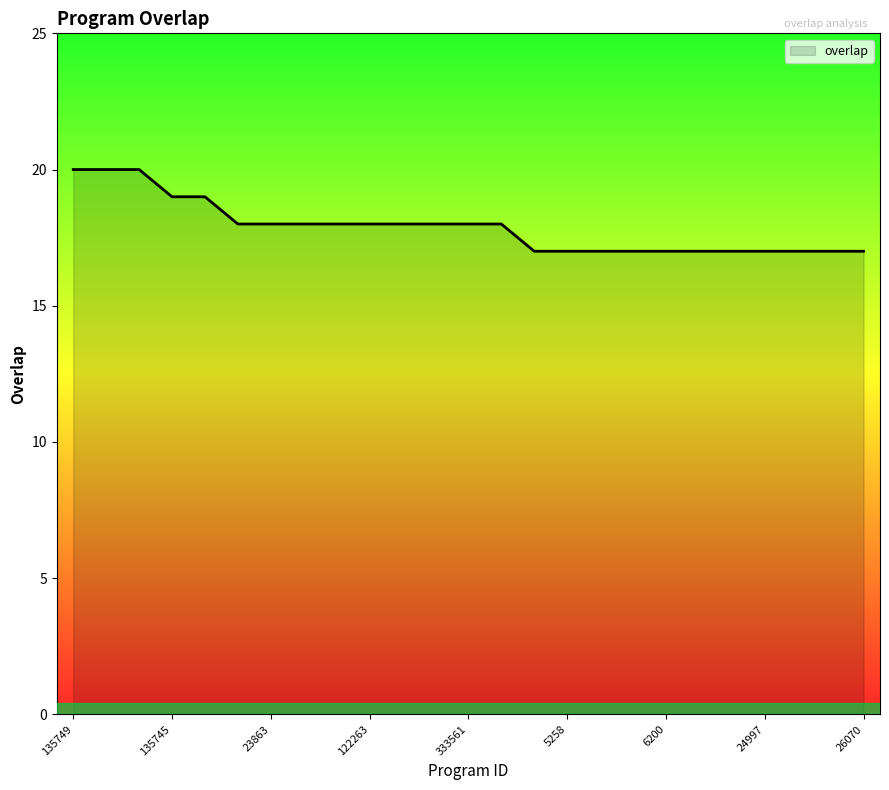

What is the minimum value shown in the chart?

17